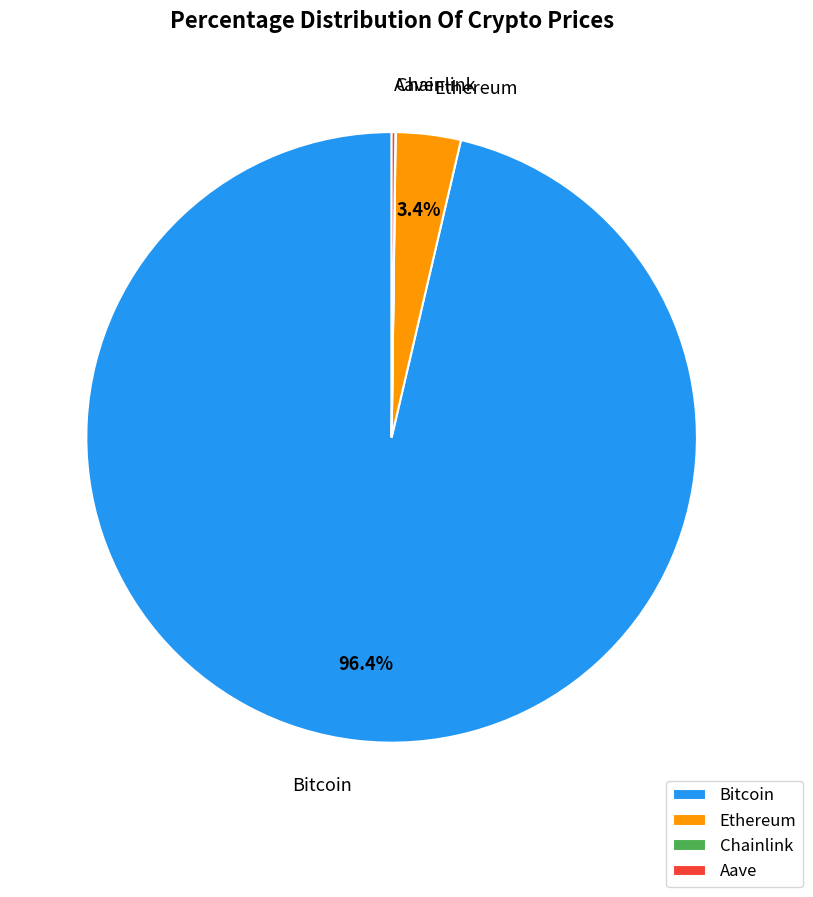

Does Bitcoin represent more than half of the total?

Yes